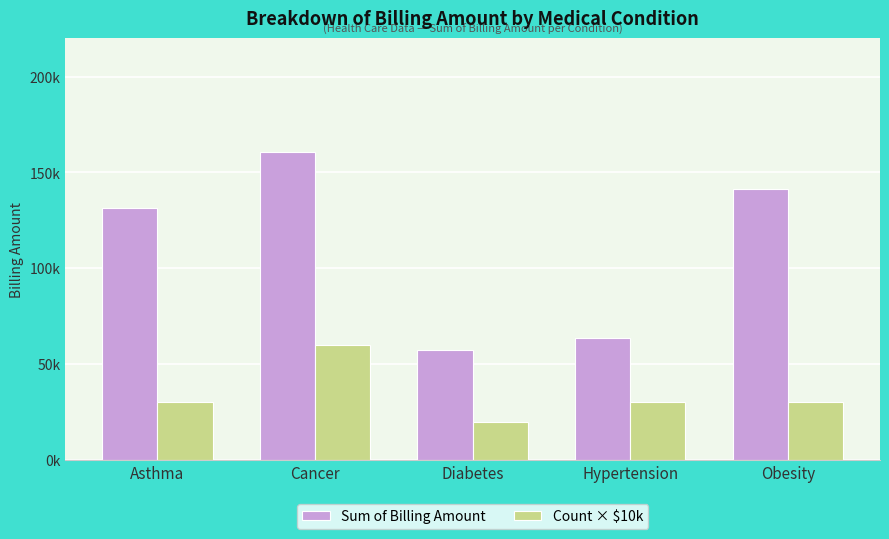

The Count × $10k series shows 30000.0 at Obesity. True or false?

True